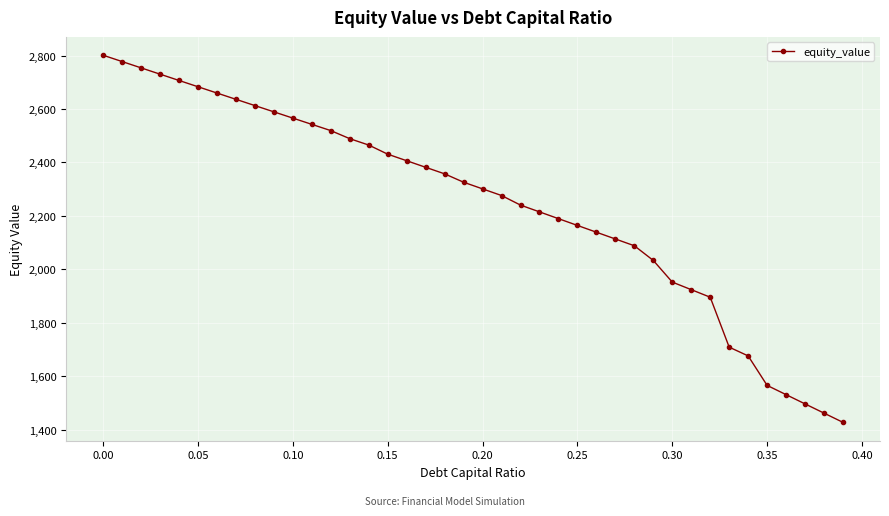

What is the value of the 25th point from the left?

2189.7